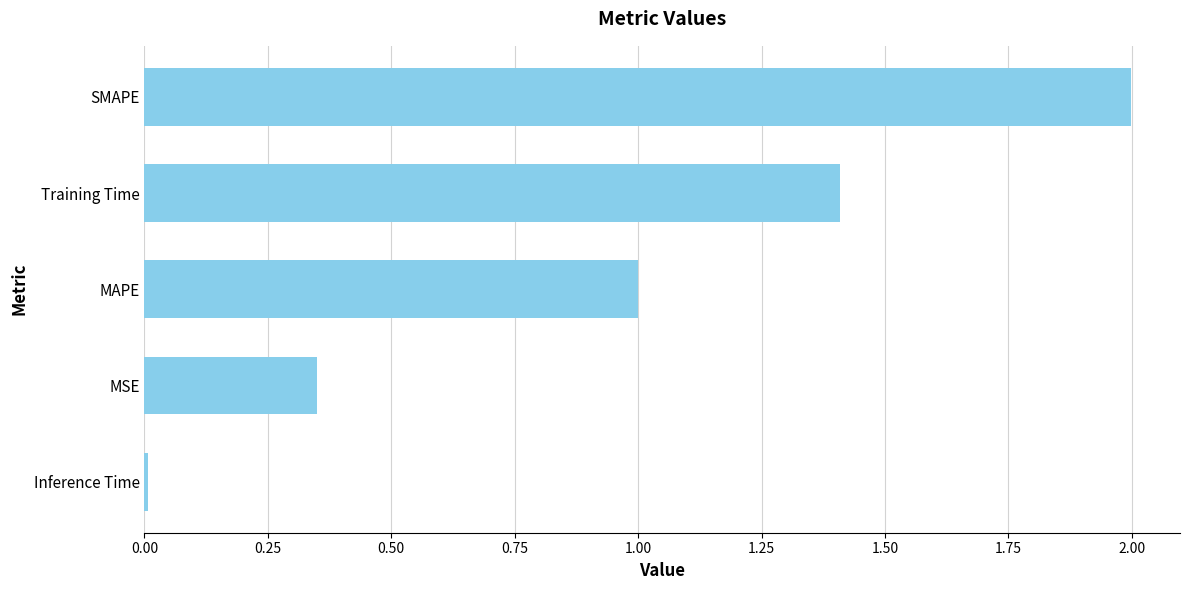

What is the change in value from Training Time to SMAPE?

+0.6